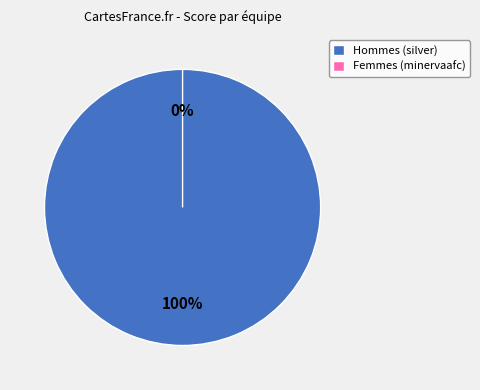

What percentage do 富士フイルム海老名 Minerva AFC and アサヒビールシルバースター together represent?

100.0%